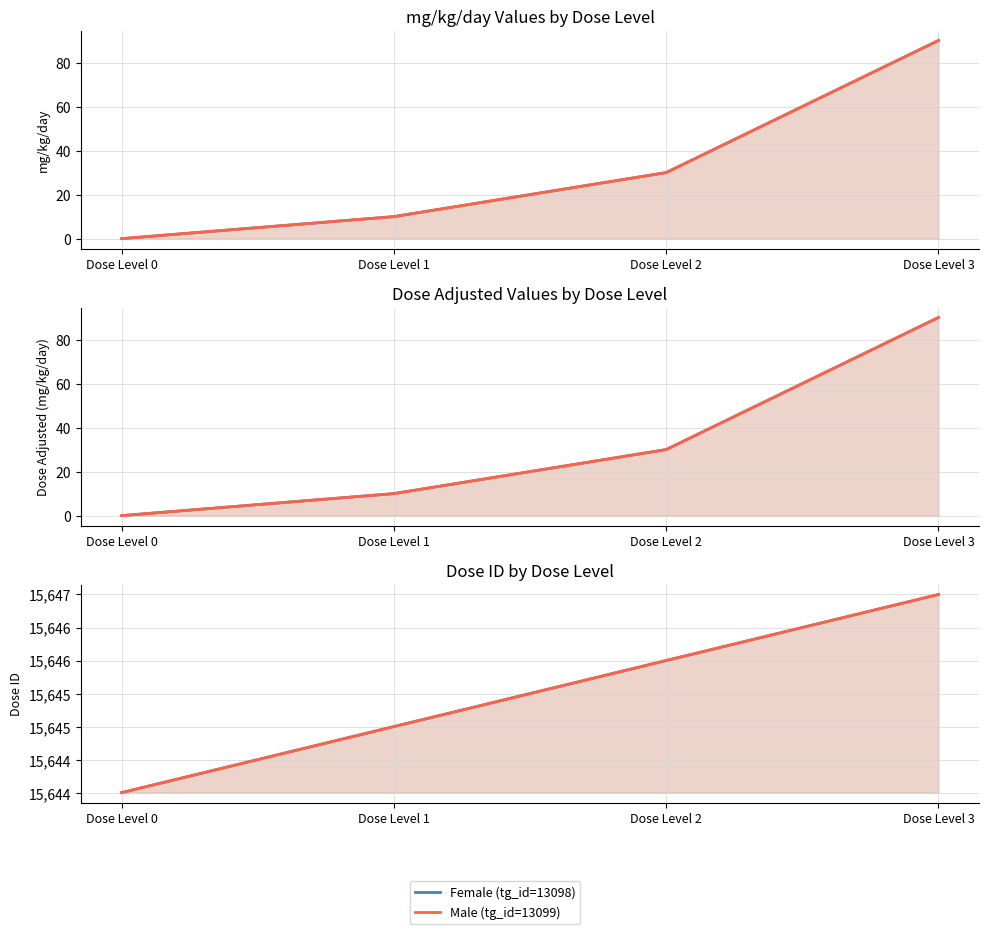

What value does the Female (tg_id=13098) series have at Dose Level 2?

15646